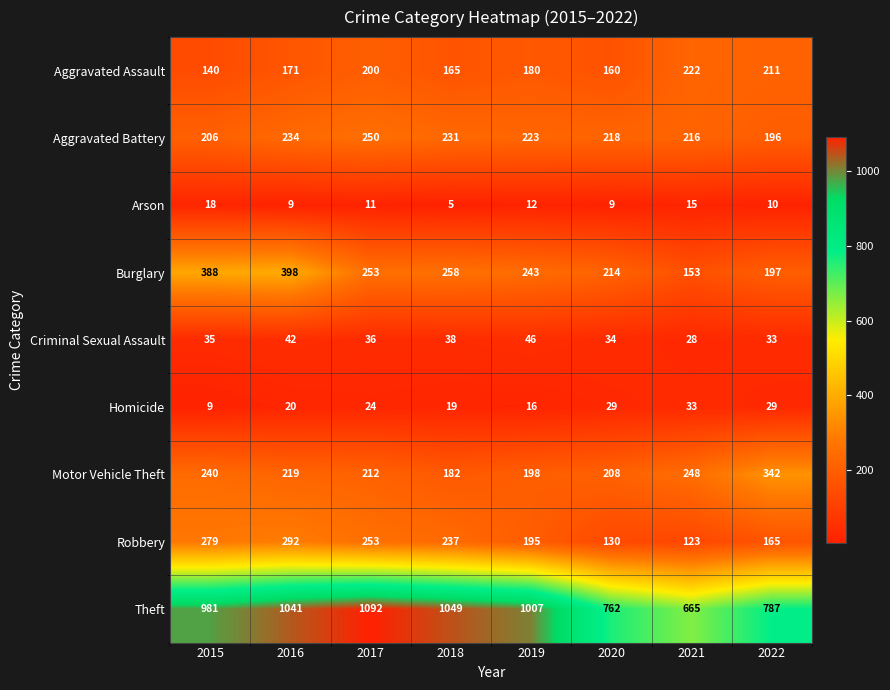

Rank the series by their maximum value, from highest to lowest.

Theft, Burglary, Motor Vehicle Theft, Robbery, Aggravated Battery, Aggravated Assault, Criminal Sexual Assault, Homicide, Arson